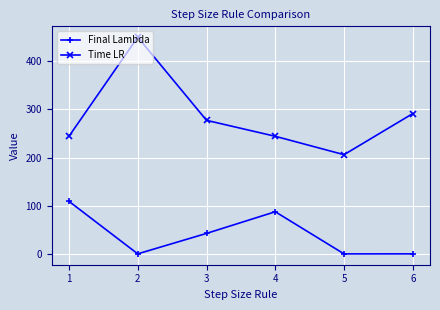

Rank the series by their maximum value, from lowest to highest.

Final Lambda, Time LR